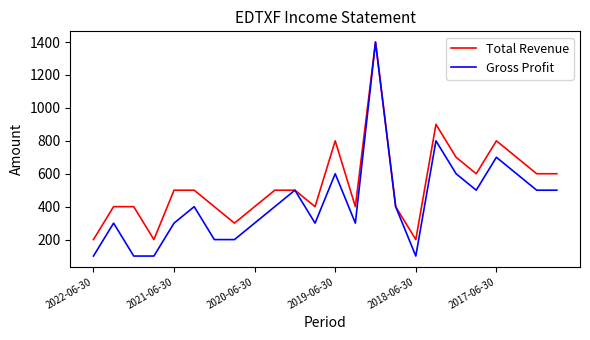

What are all the series names shown in the legend?

Total Revenue, Gross Profit